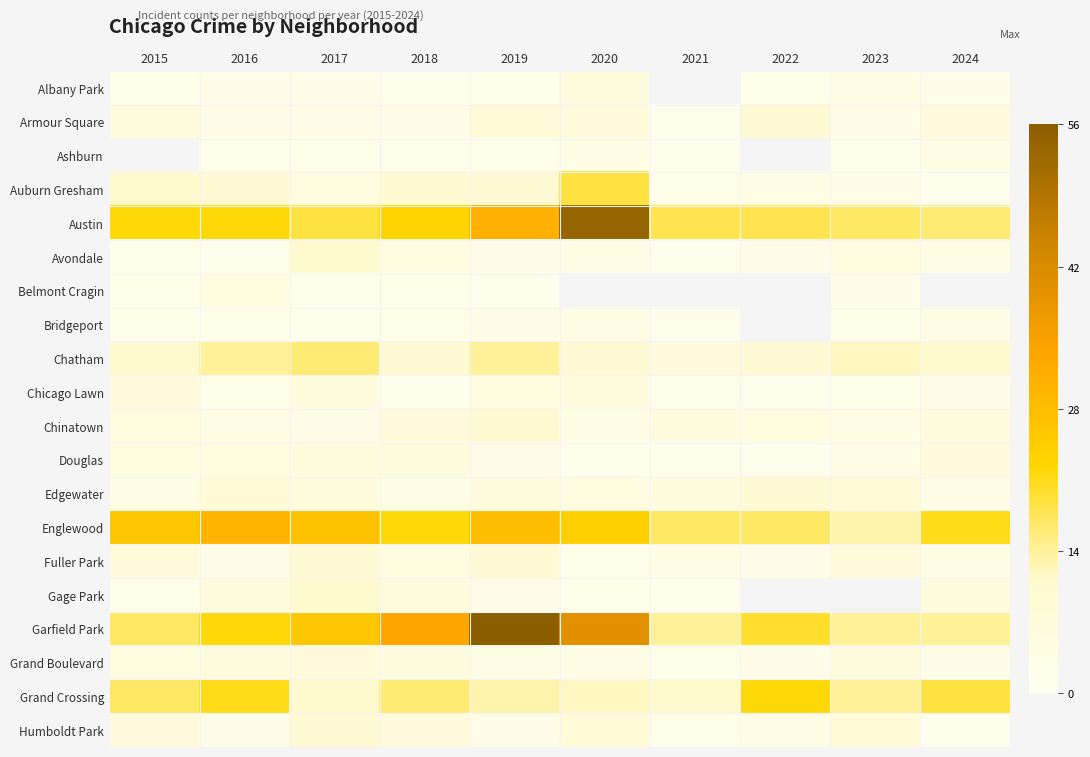

At which category does the chart reach its peak across all series?

2019